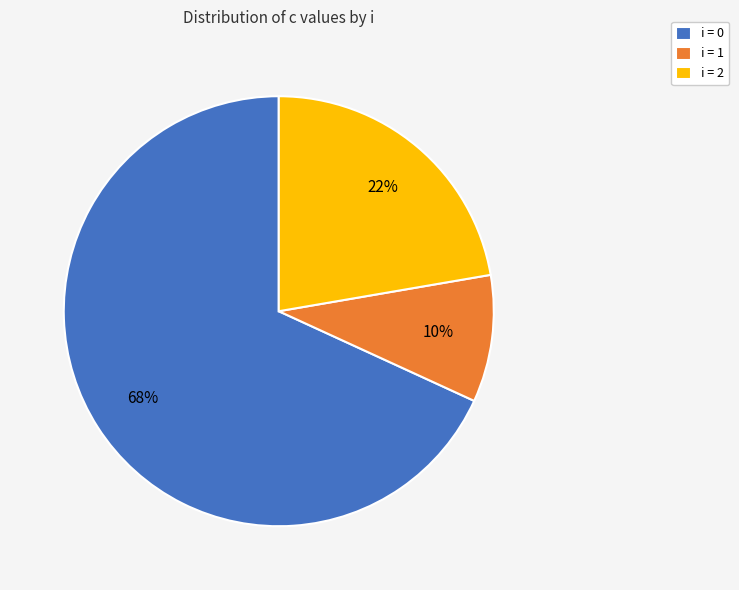

Which category has the biggest portion of the pie?

i = 0